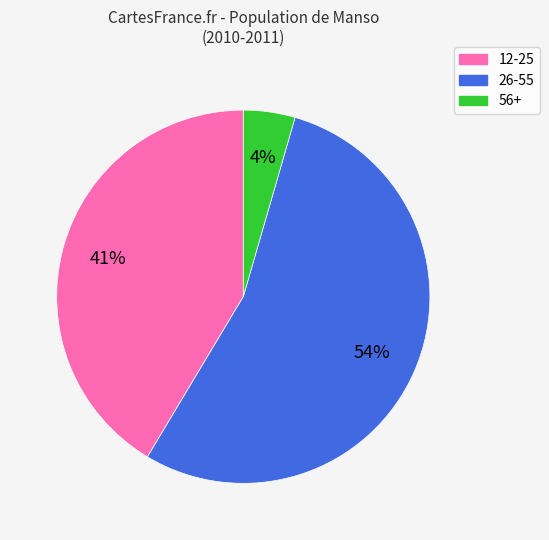

Is it true that 26-55 is 54% of the pie?

True